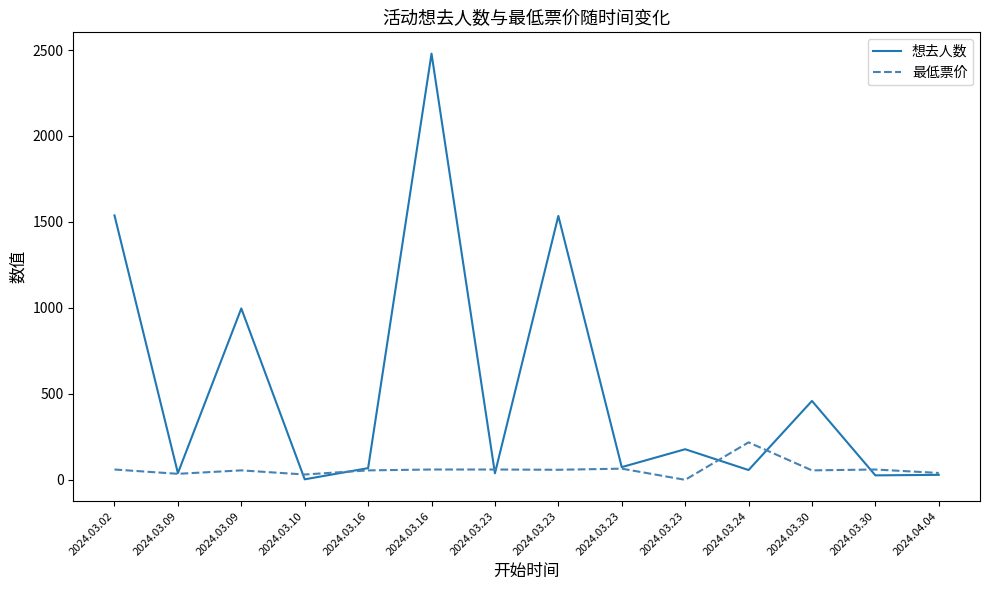

Between 2024.03.09 and 2024.03.24, which series saw the biggest shift?

最低票价